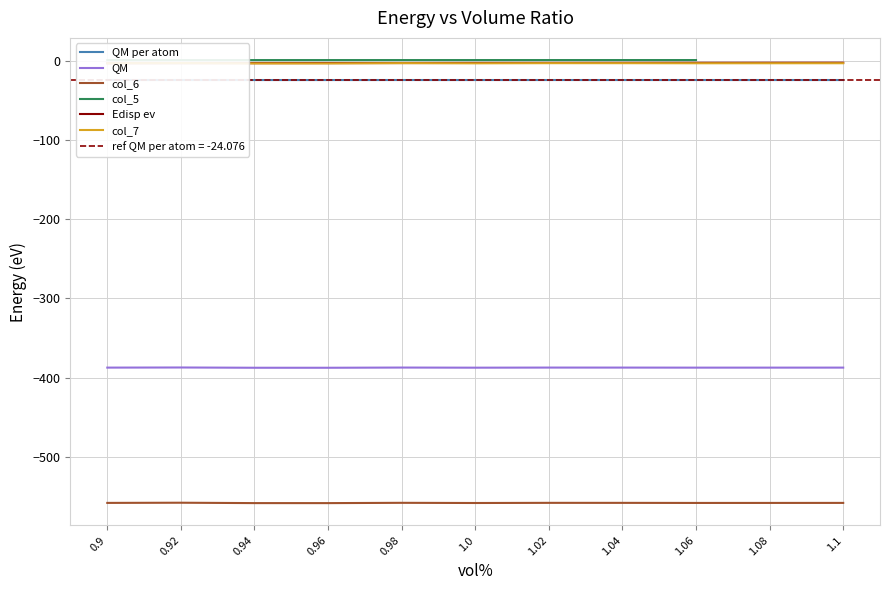

The value at 1.0 is -3.8. True or false?

False